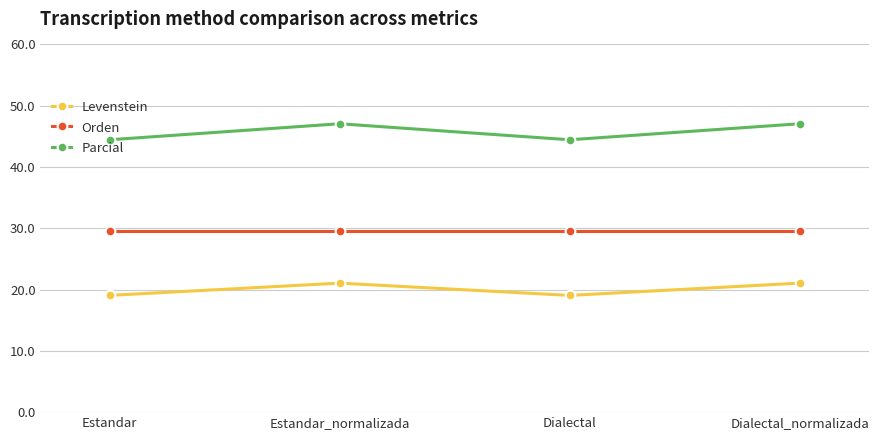

Reading right to left, extract all data points from this chart.

Levenstein: 21.1	19.0	21.1	19.0
Orden: 29.6	29.6	29.6	29.6
Parcial: 47.1	44.4	47.1	44.4